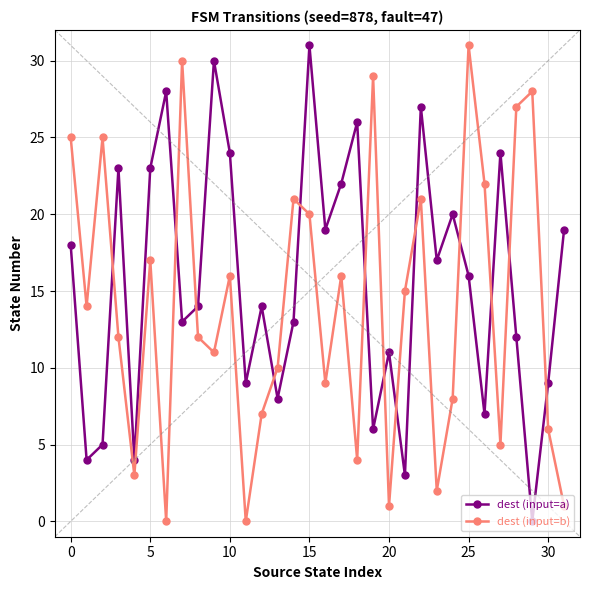

Which series ends up on top after the final intersection of dest (input=b) and dest (input=a)?

dest (input=a)